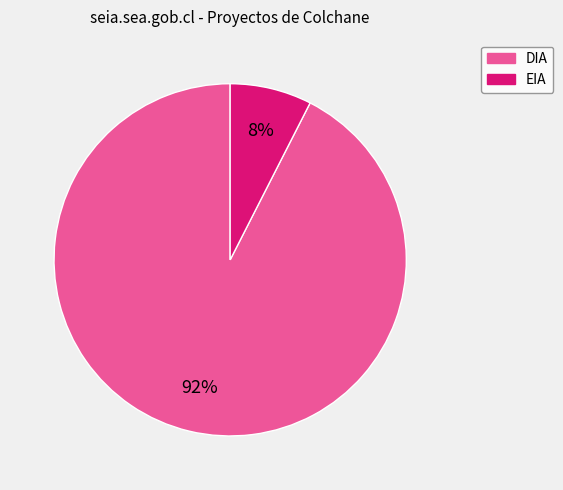

Count the number of slices in the pie.

2